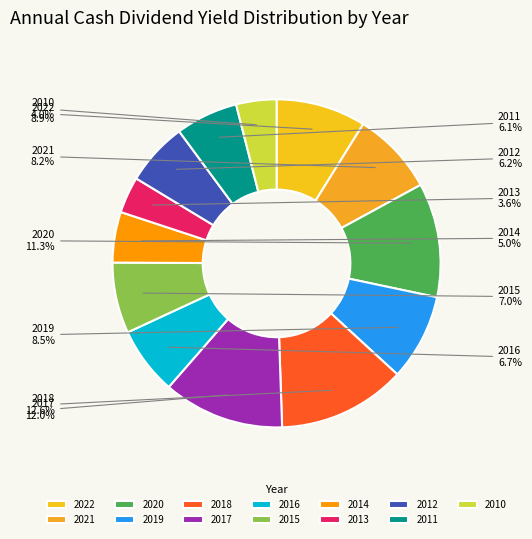

The 2016 slice represents 20% of the pie. True or false?

False